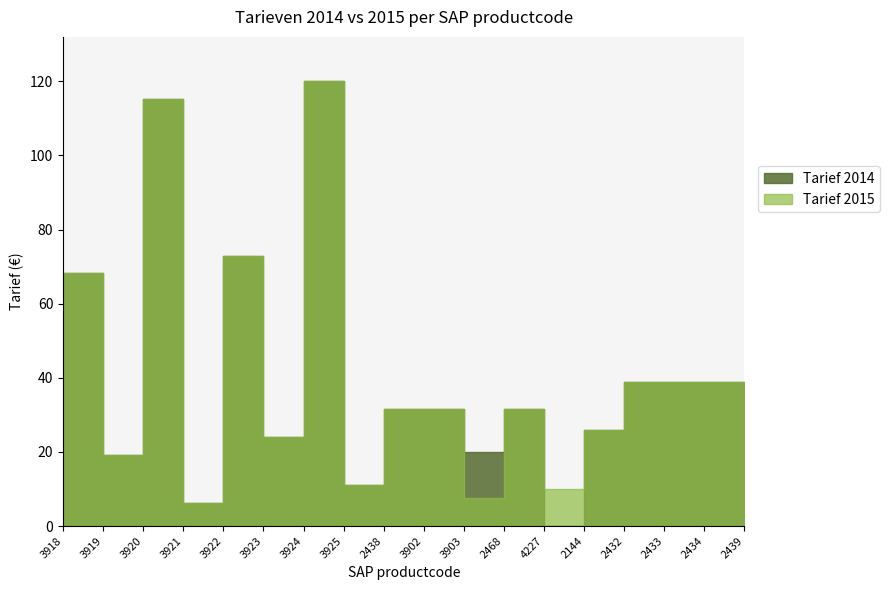

At which category does Tarief 2015 reach its first local peak?

3920